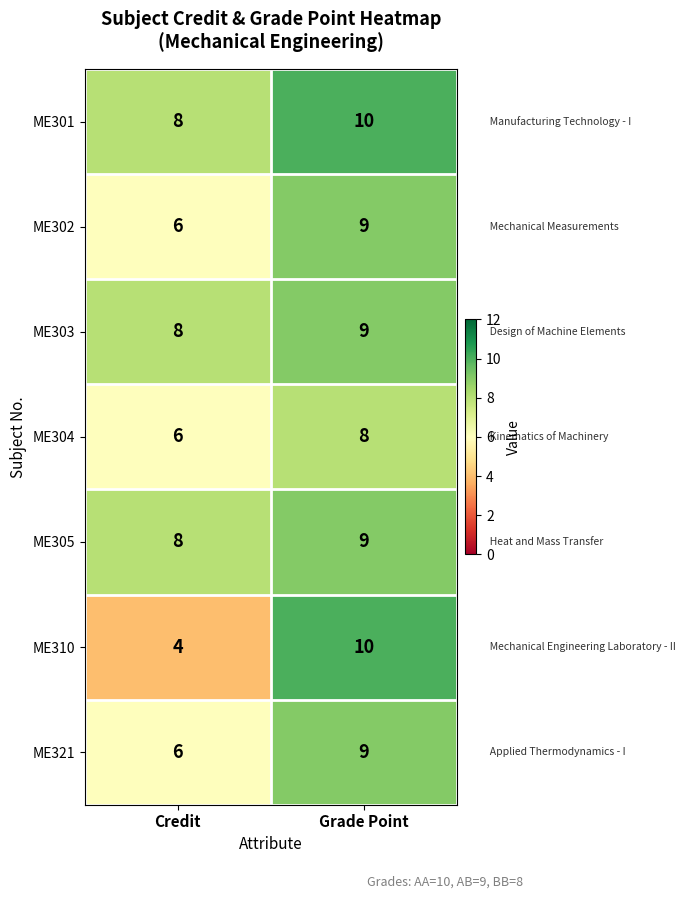

List the labels in order of ME303 value, smallest first.

Credit, Grade Point